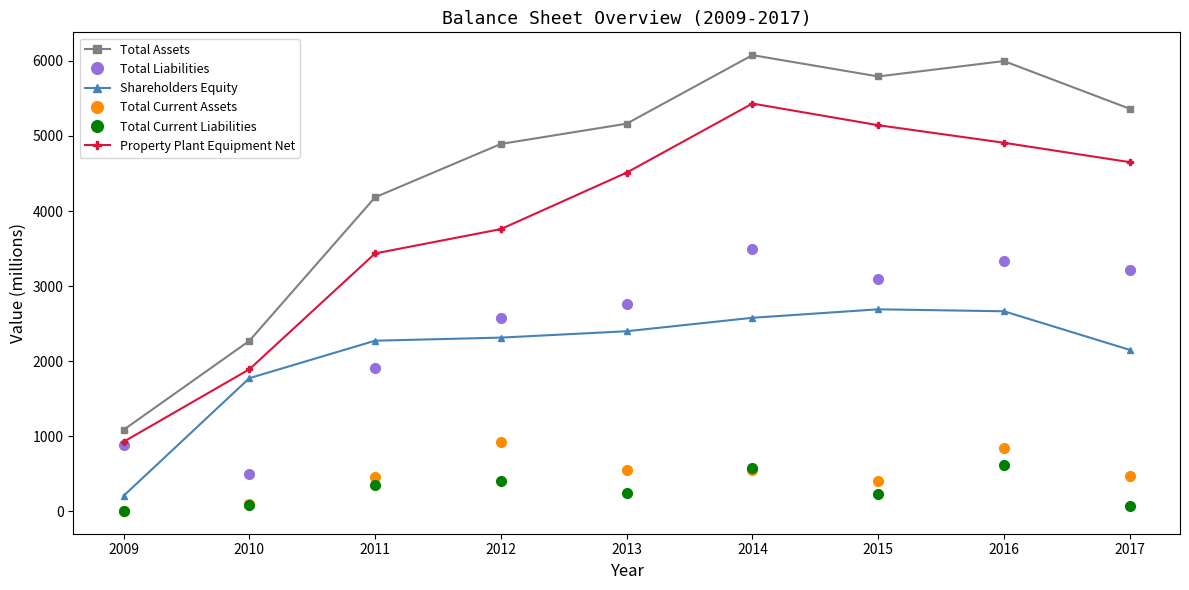

The Total Liabilities series shows 3420 at 2012. True or false?

False